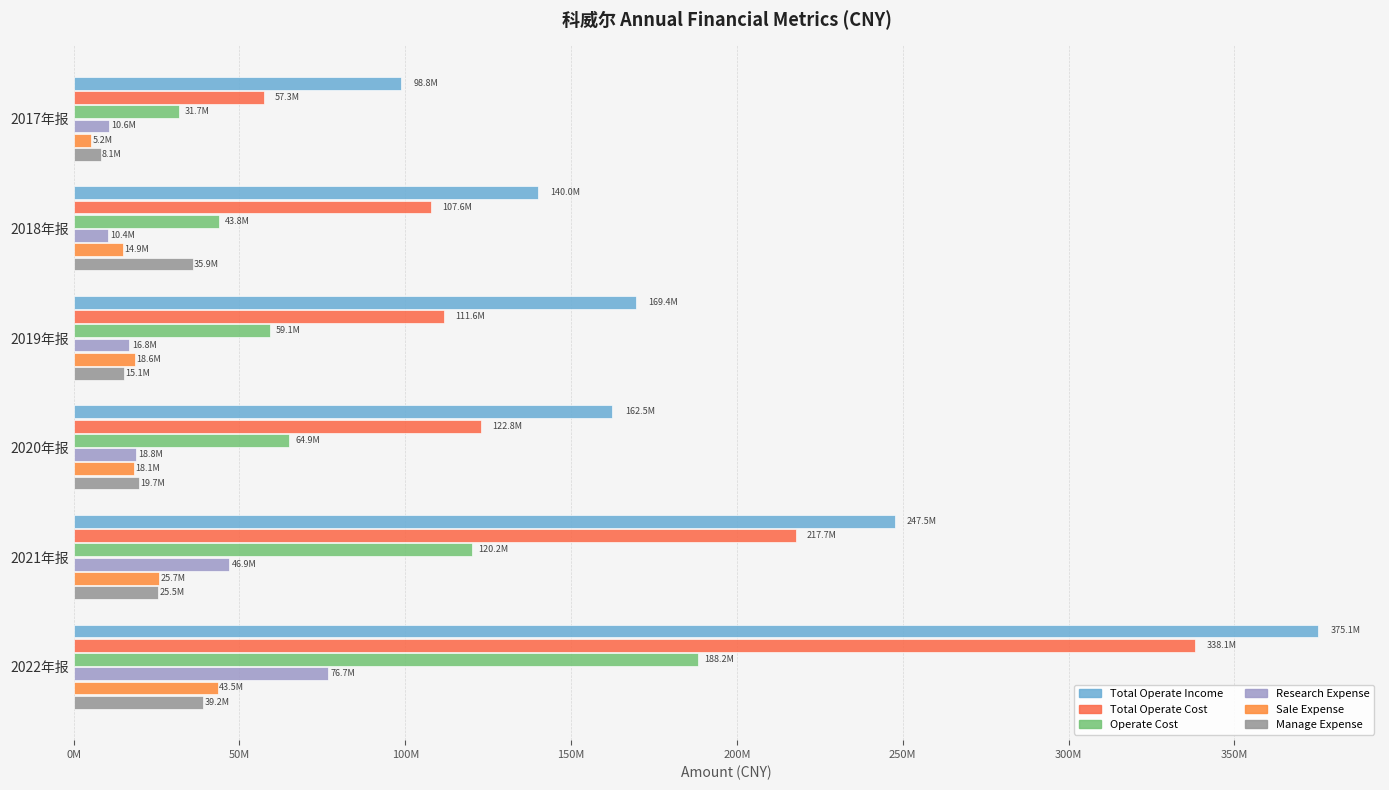

Which label corresponds to the largest value in the chart?

2022年报